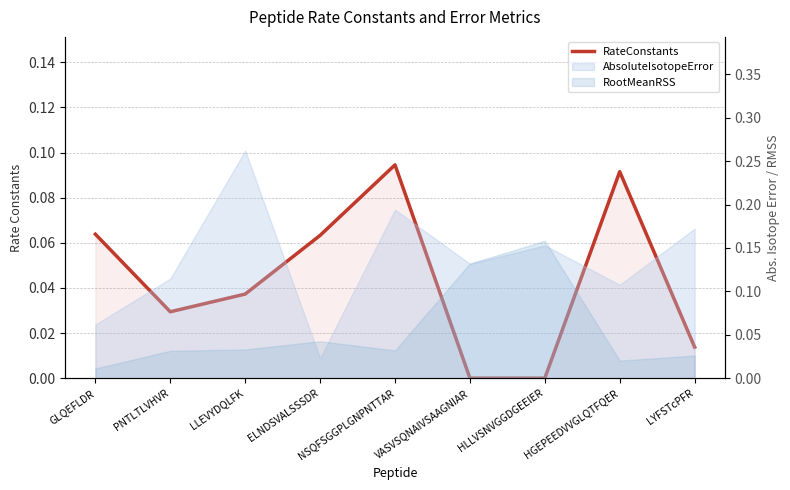

How many values are between 0 and 1?

9